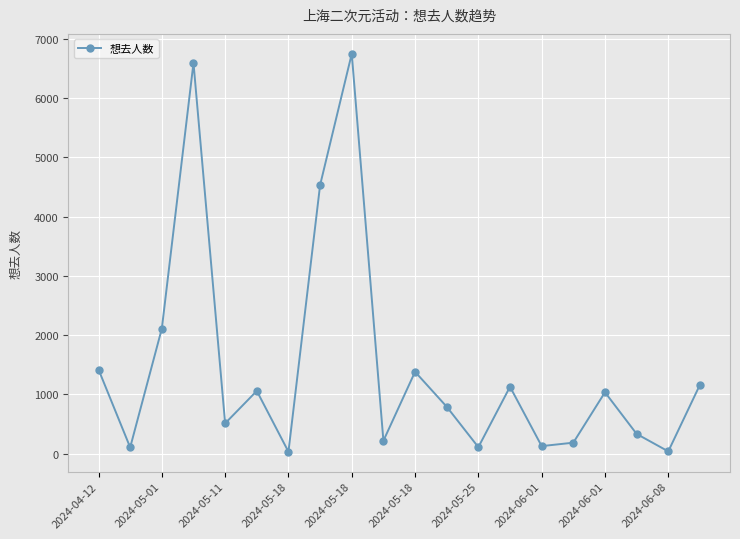

How many points are higher than both their immediate neighbors (excluding endpoints)?

6